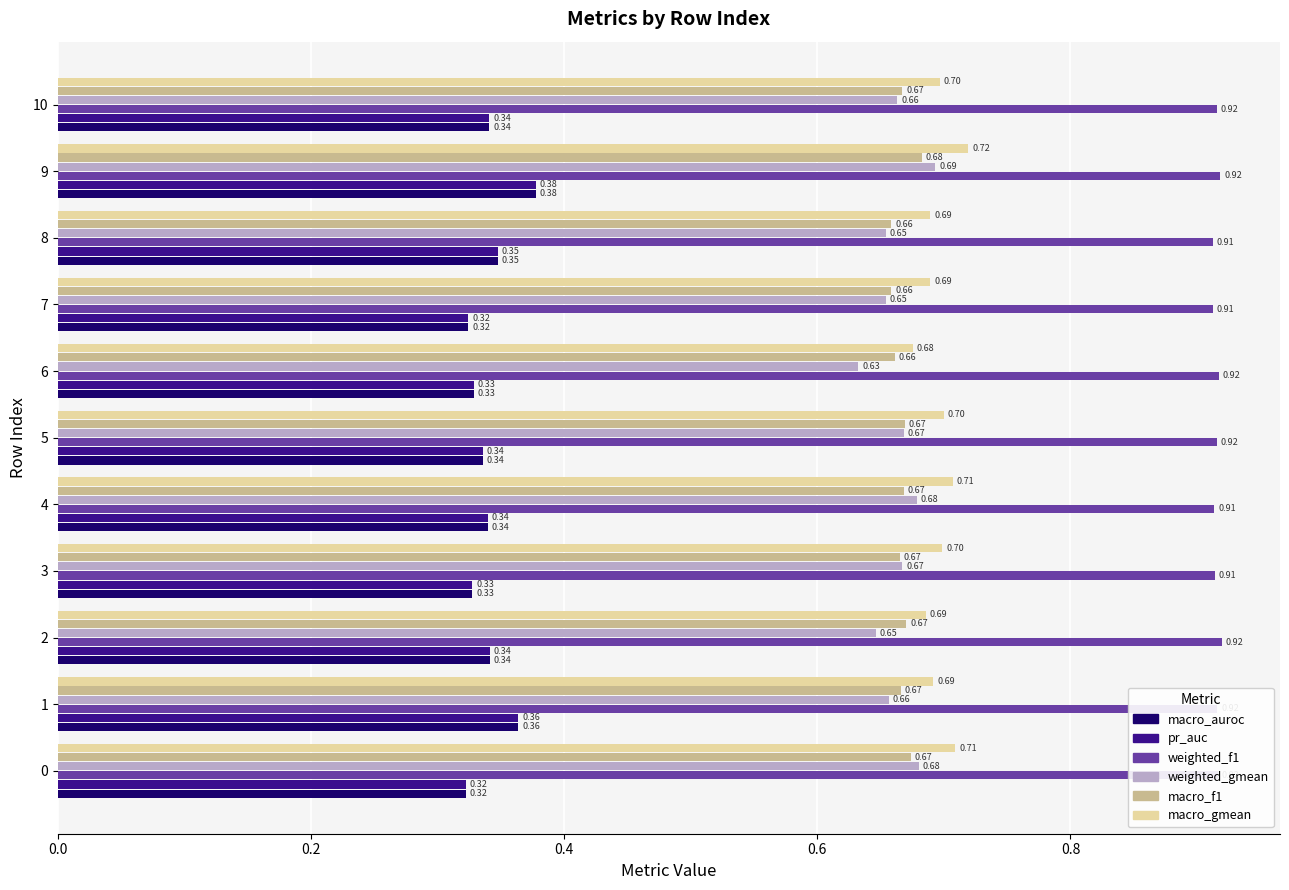

Which series has the largest total across all categories?

weighted_f1